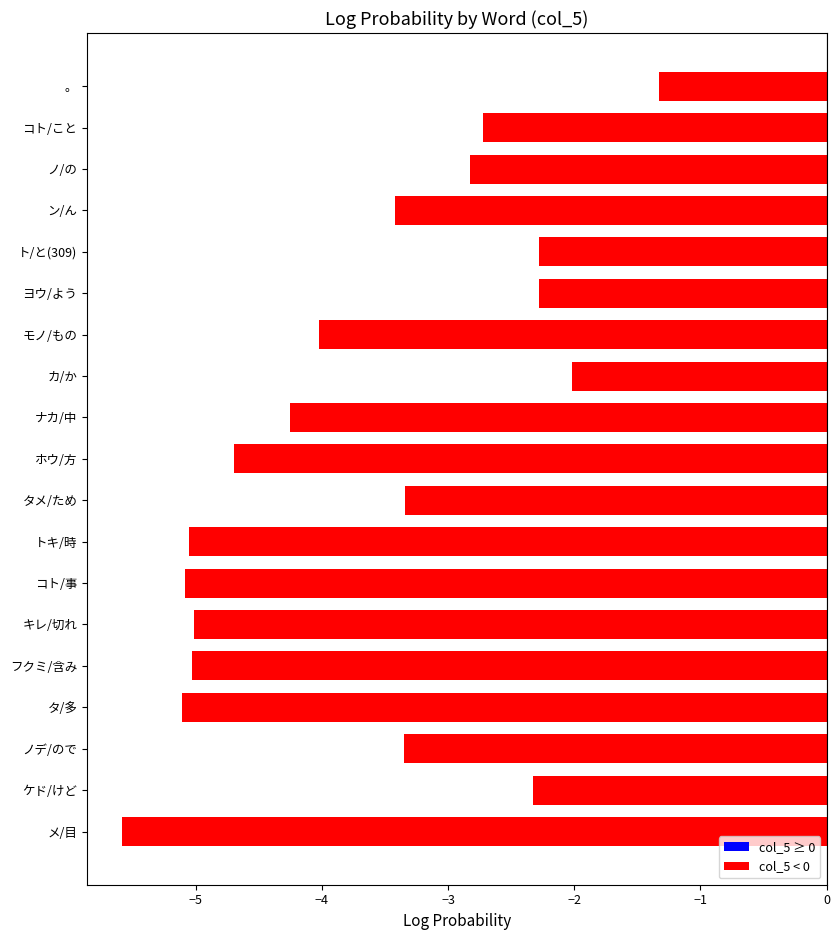

What is the difference between the second highest and minimum values?

3.6